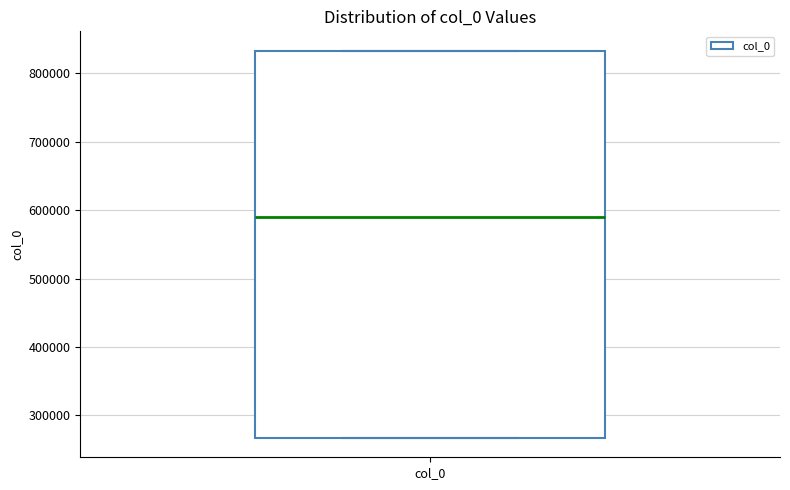

Read this box plot against the y-axis: the position of the median line, the range covered by the box, and the ends of both whiskers. The values are not printed on the chart, so give them approximately, as read against the axis.

median 590000, box 270000 to 830000, whiskers 270000 to 830000